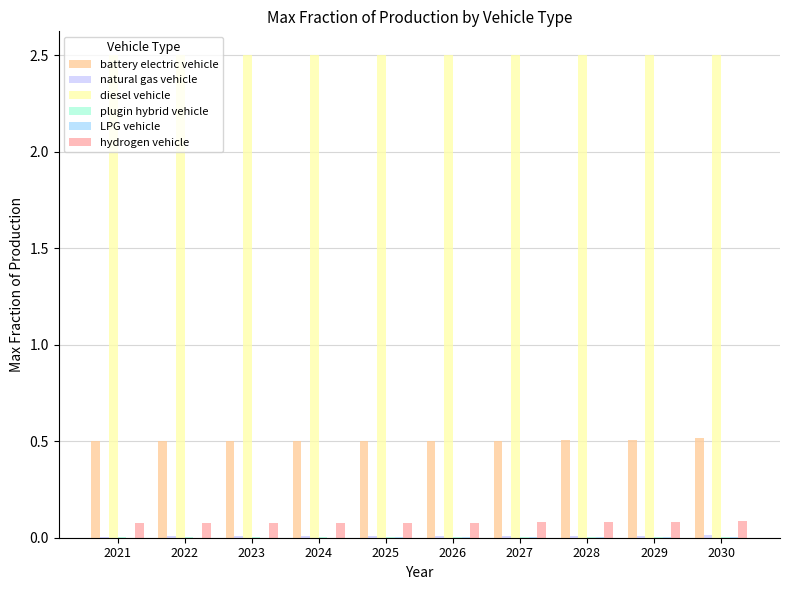

What is the sum of all natural gas vehicle values?

0.1